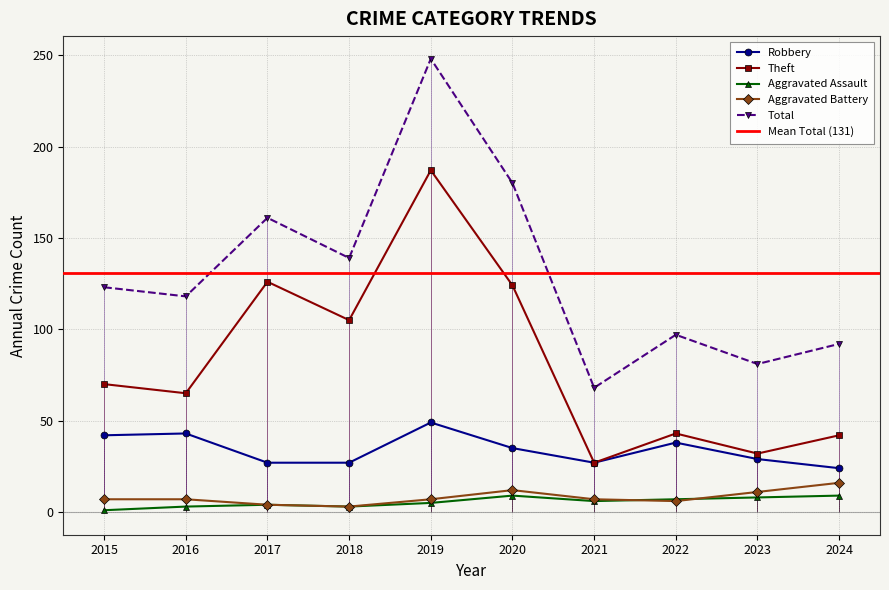

Which category has the lowest value in the Theft series?

2021